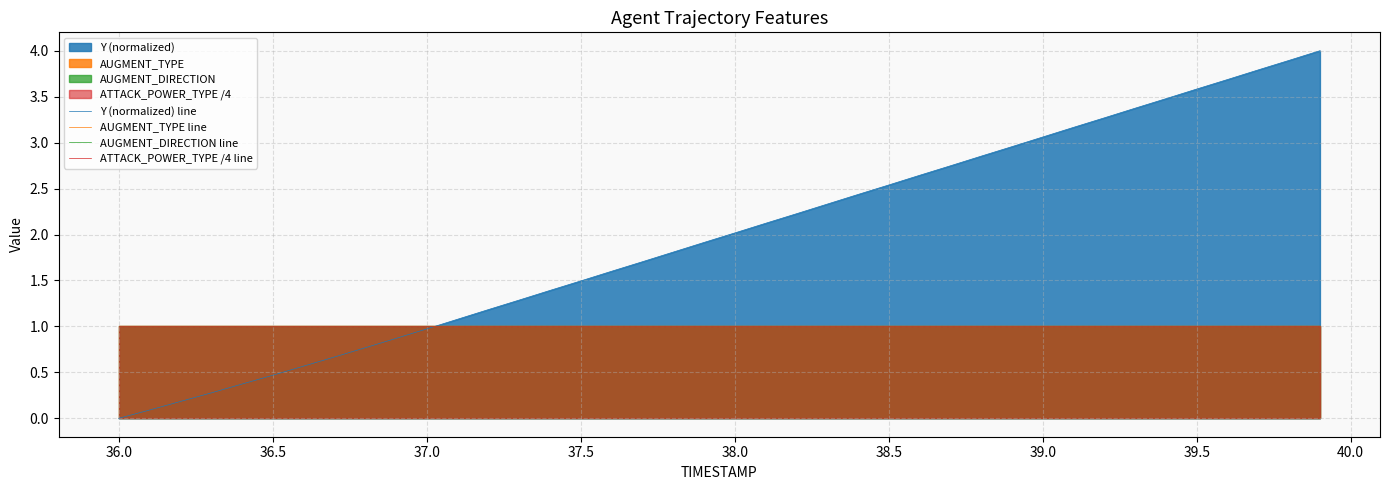

How many lines are shown in the chart?

4